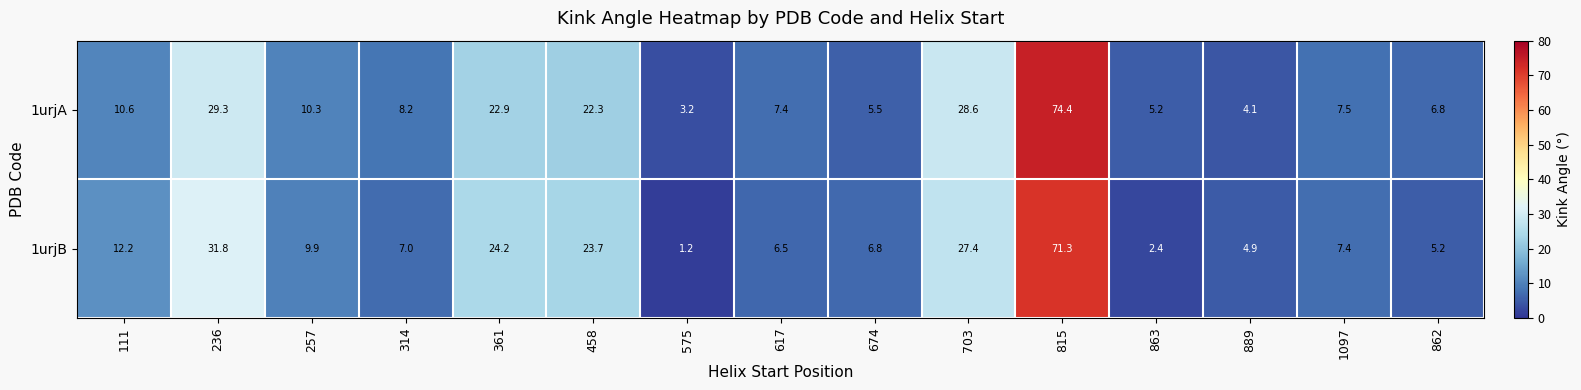

Which series has the largest range (max minus min)?

1urjA